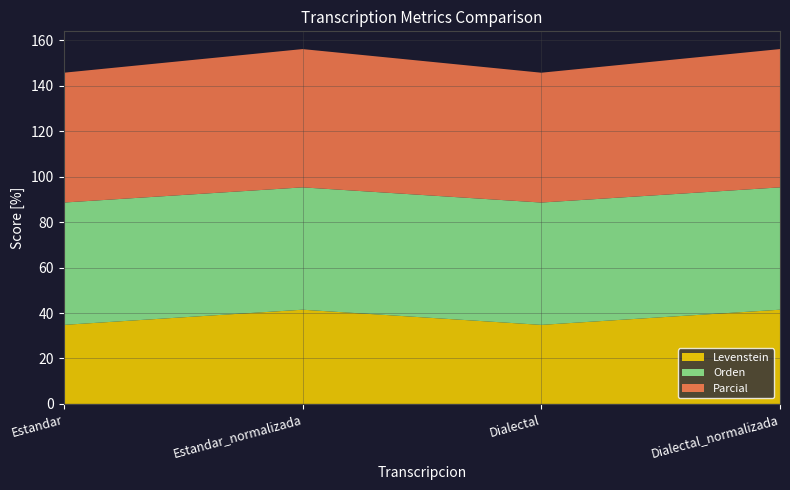

Reading left to right, extract all data points from this chart.

Levenstein: Estandar=34.8	Estandar_normalizada=41.5	Dialectal=34.8	Dialectal_normalizada=41.5
Orden: Estandar=53.8	Estandar_normalizada=53.8	Dialectal=53.8	Dialectal_normalizada=53.8
Parcial: Estandar=57.1	Estandar_normalizada=60.9	Dialectal=57.1	Dialectal_normalizada=60.9